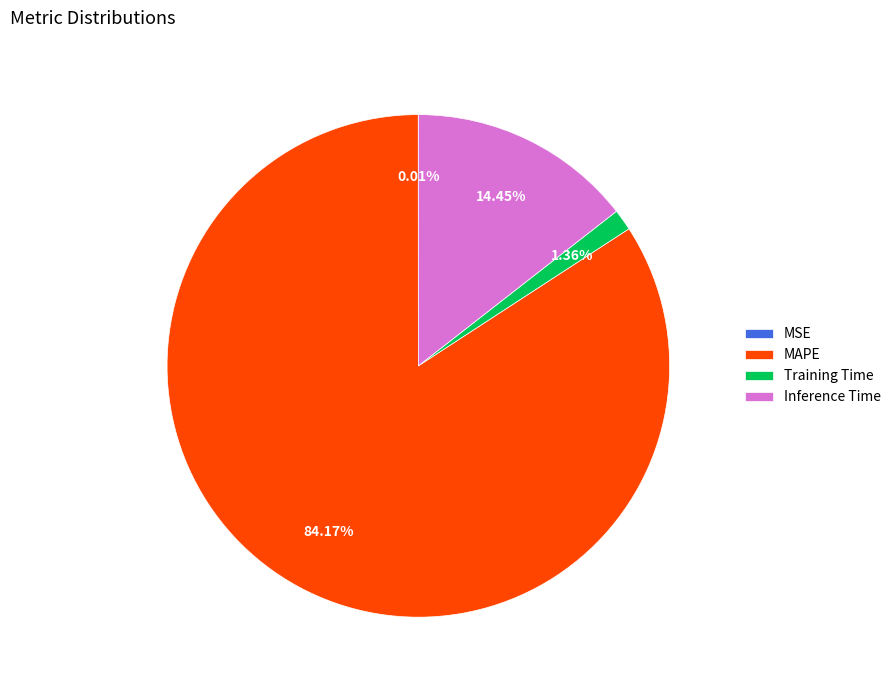

Which category has the biggest portion of the pie?

MAPE